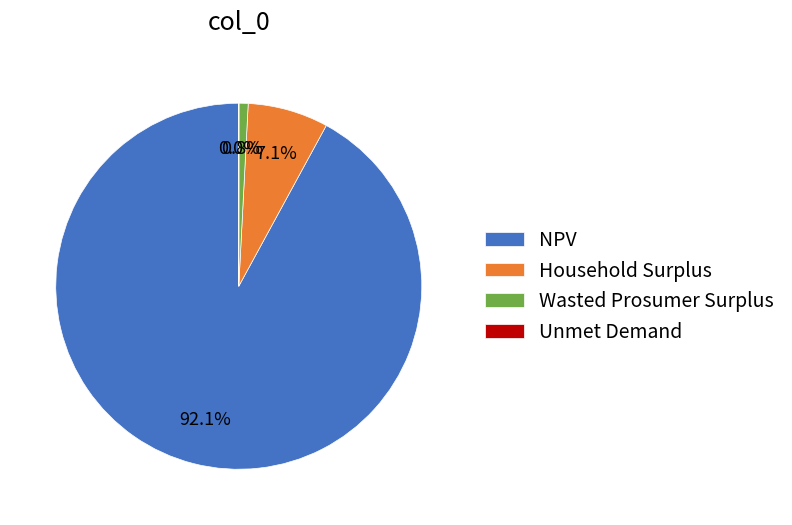

The Household Surplus slice represents 7% of the pie. True or false?

True